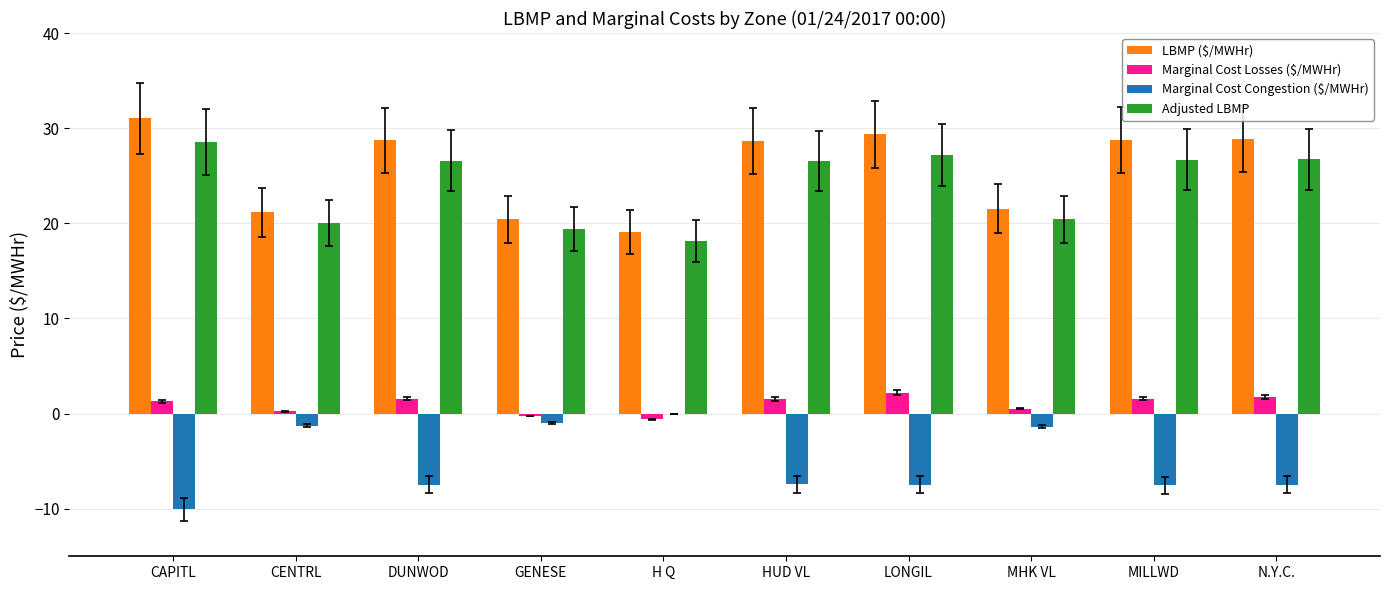

How many groups of bars are there?

10